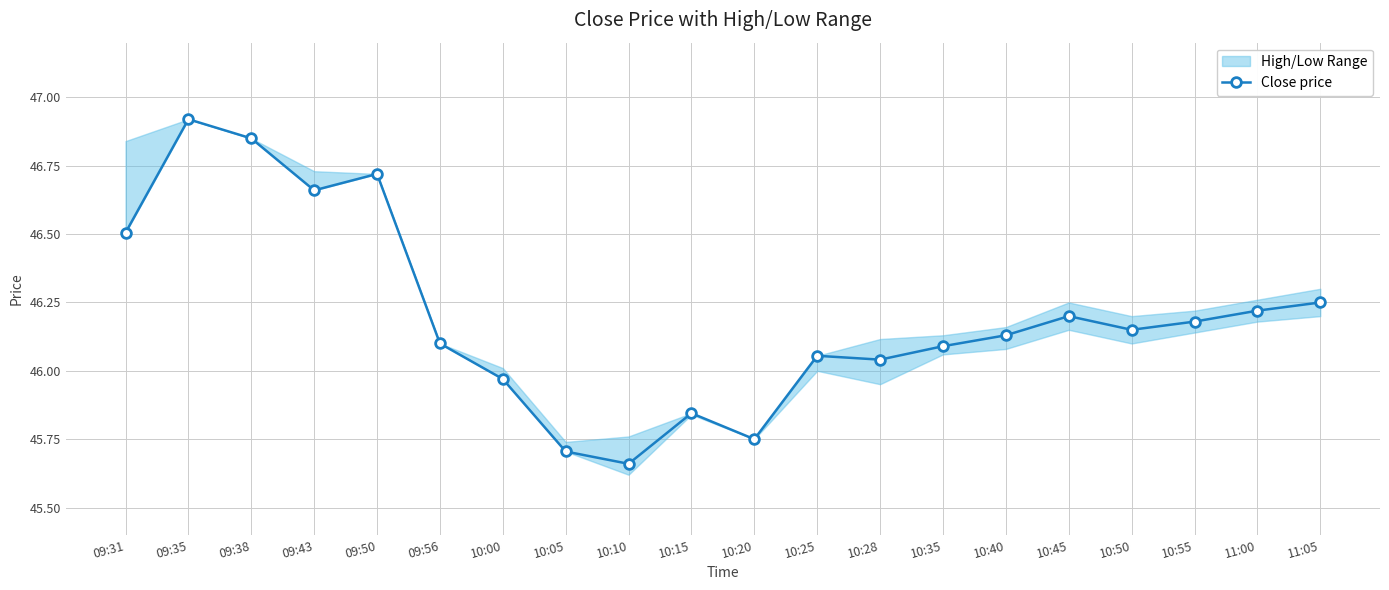

How many data points does each series have?

20